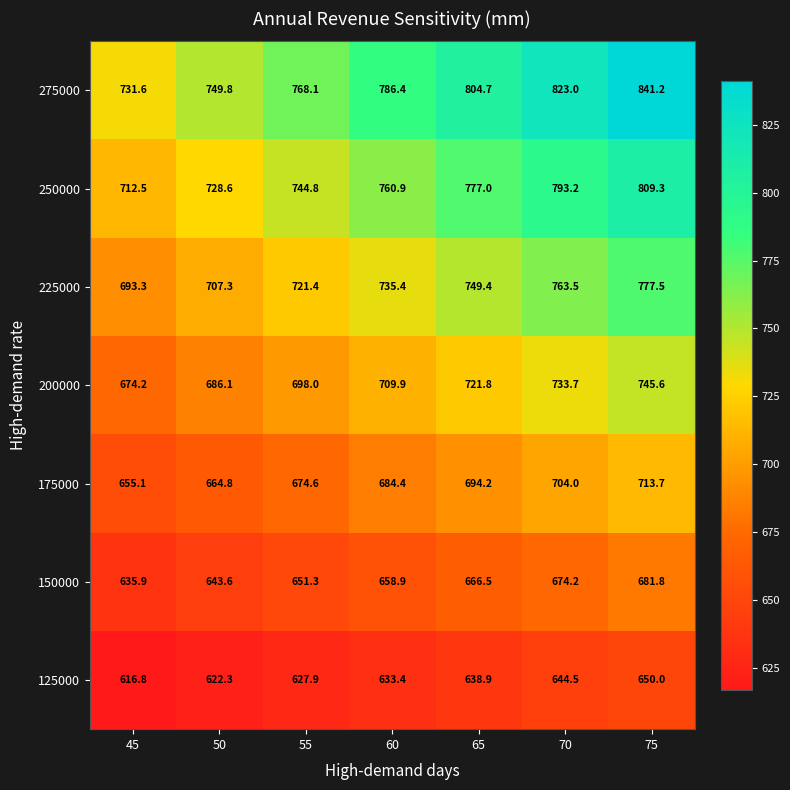

What is the sum of all 275000 values?

5504.8